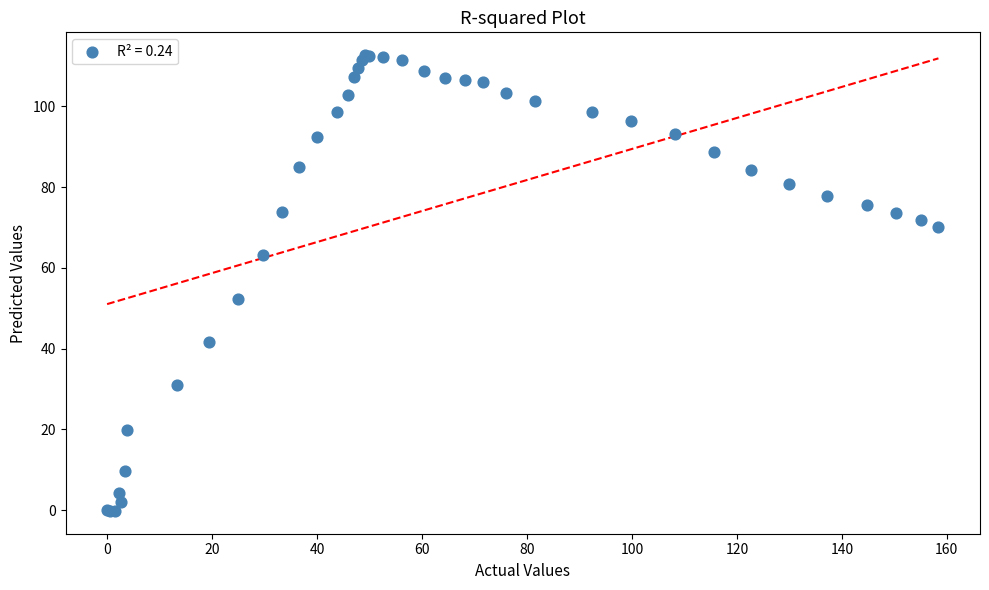

What Y value in the scatter plot is closest to 56?

52.3